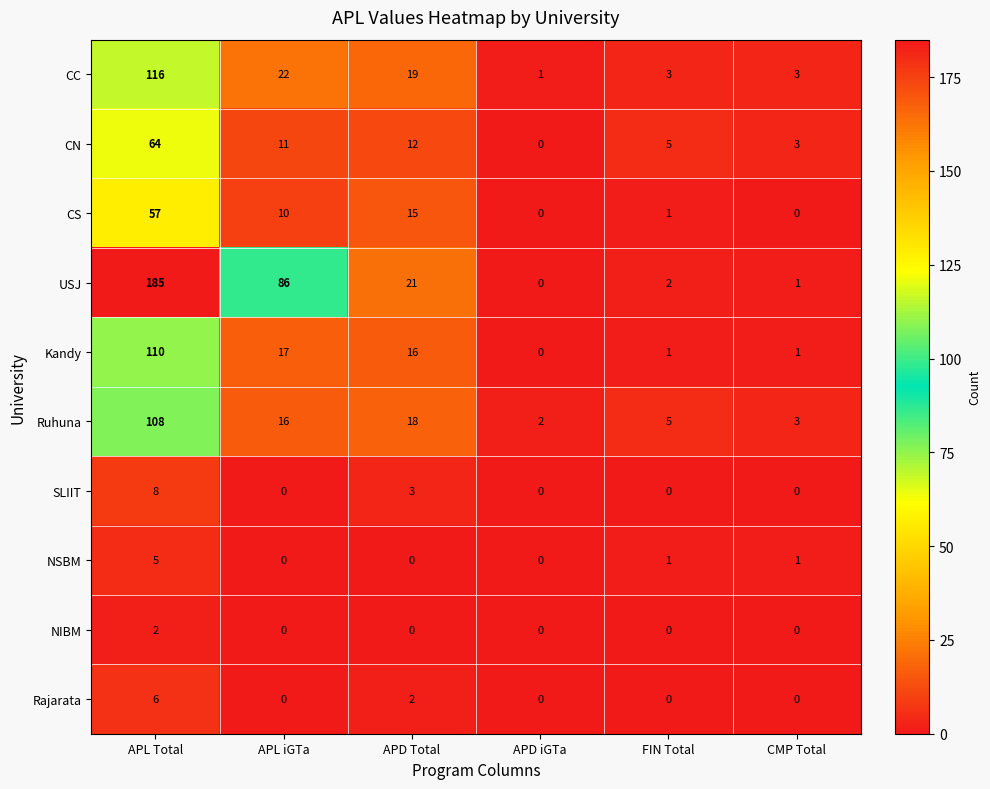

Which series changed the most between APL Total and FIN Total?

USJ